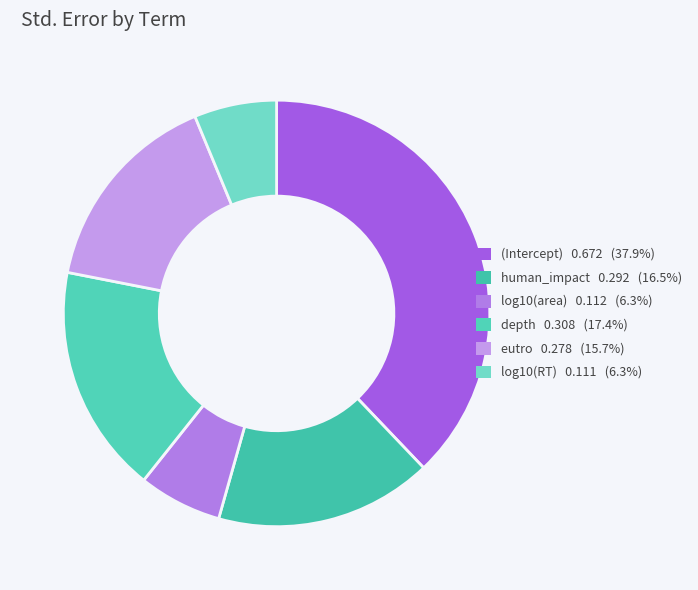

To the nearest percent, what is the difference between the eutro and human_impact slice percentages?

1%